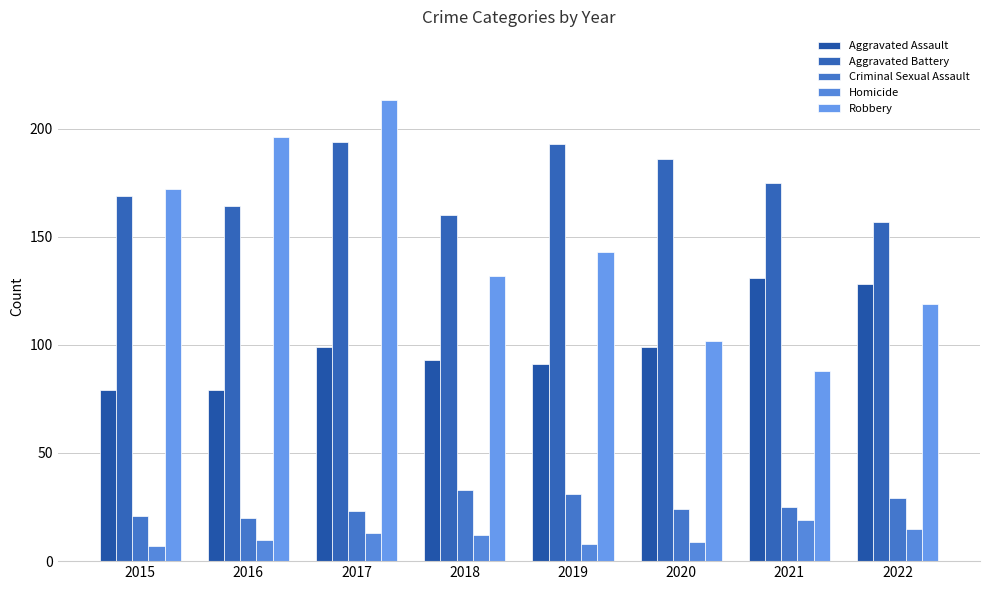

Are the bars grouped side by side (vs. stacked)?

Yes